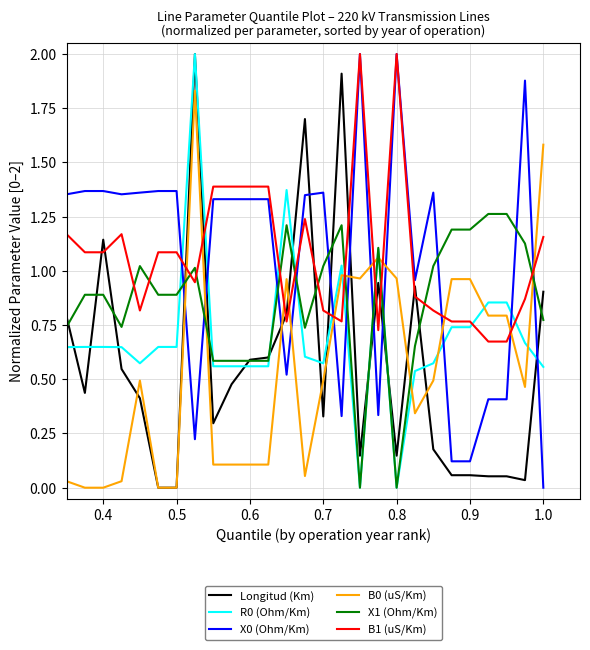

True or false: B1 (uS/Km) and R0 (Ohm/Km) intersect in this chart.

True